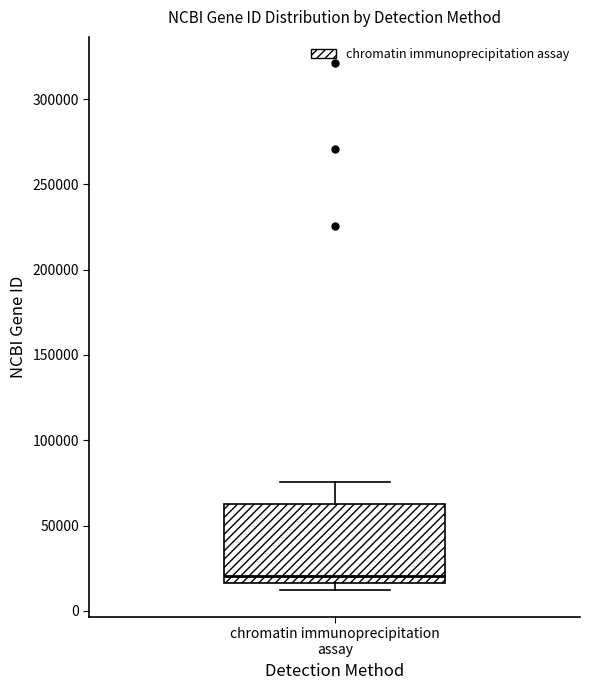

Where does the median line of the box for chromatin immunoprecipitation assay sit on the y-axis? The values are not printed on the chart, so give them approximately, as read against the axis.

20000